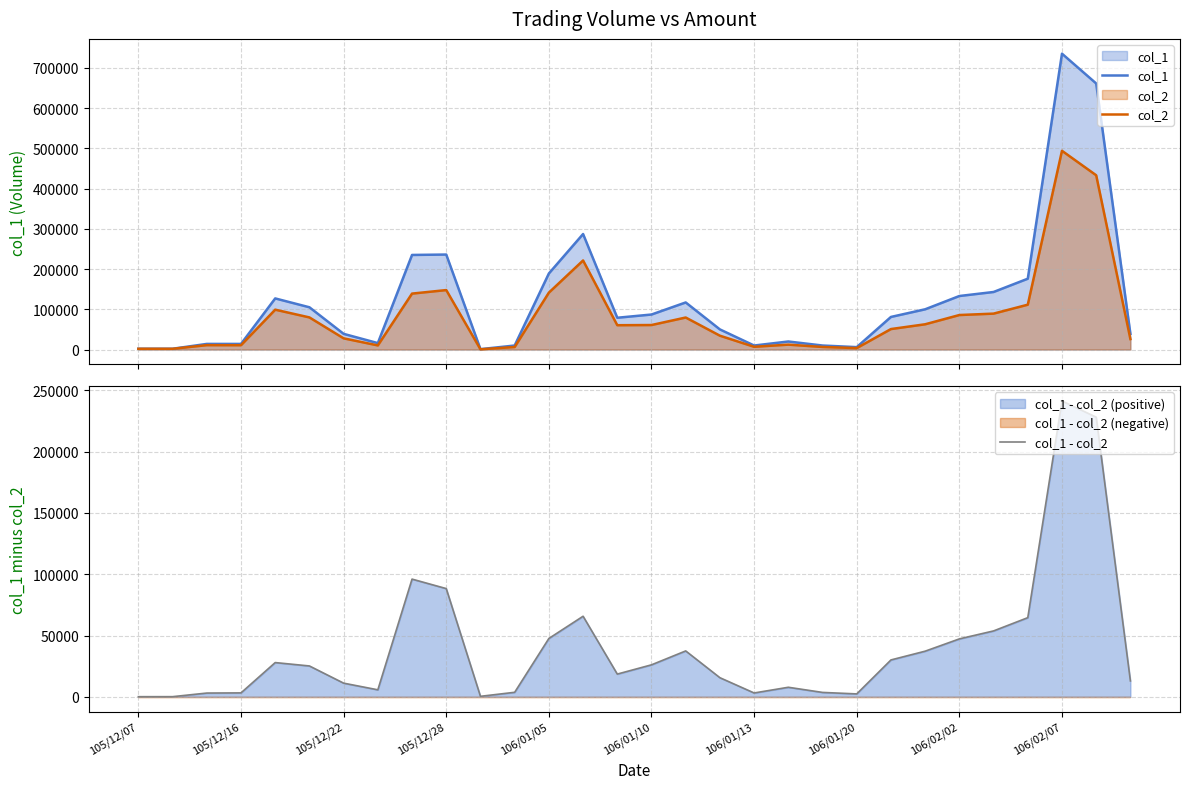

What is the difference between the maximum and minimum values in the col_1 - col_2 series?

241150